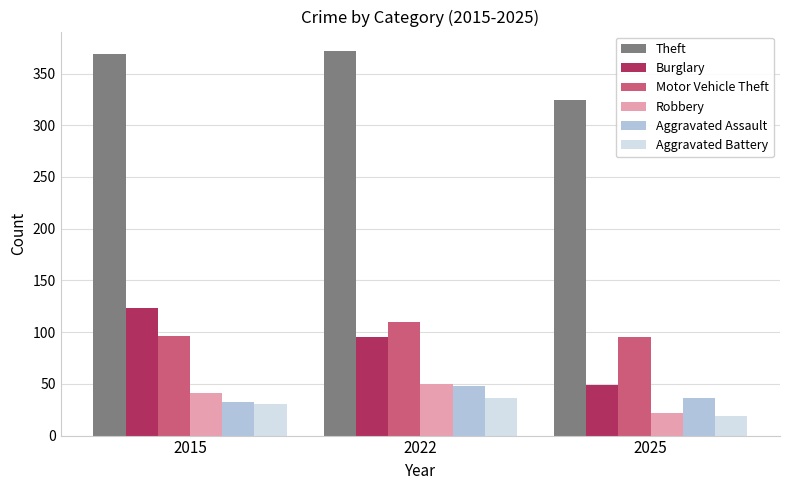

What is the sum of the Theft values at 2015 and 2022?

741